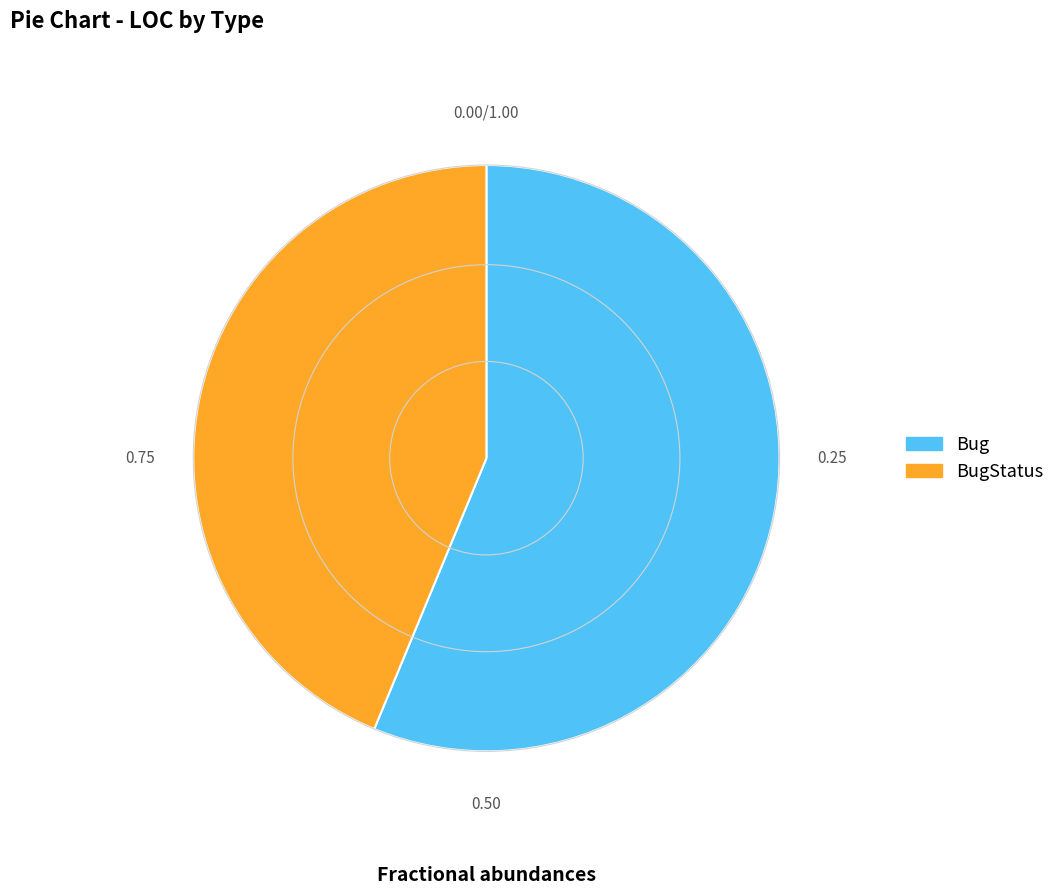

Does any single category account for the majority?

Yes